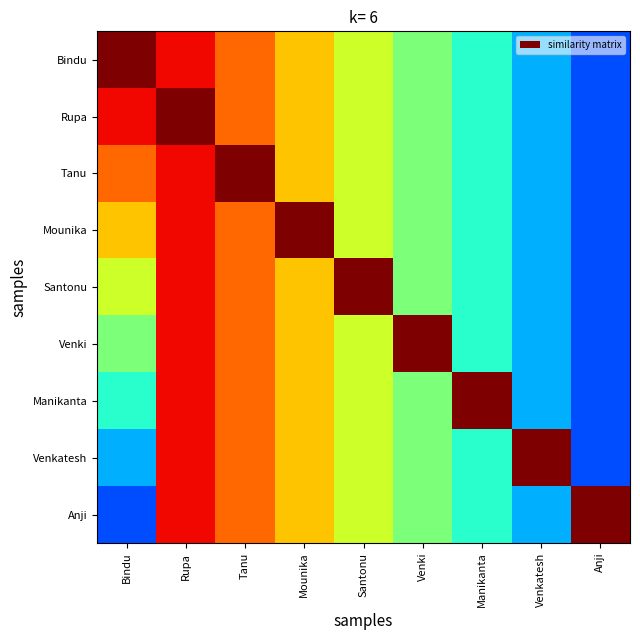

Between Tanu and Venkatesh, which series saw the biggest shift?

Tanu